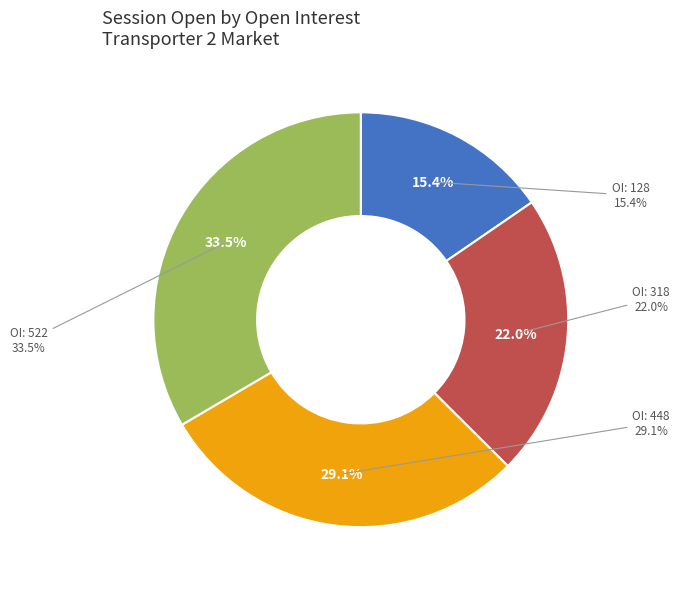

Approximately how many times larger is the value at 318 compared to 448?

0.8